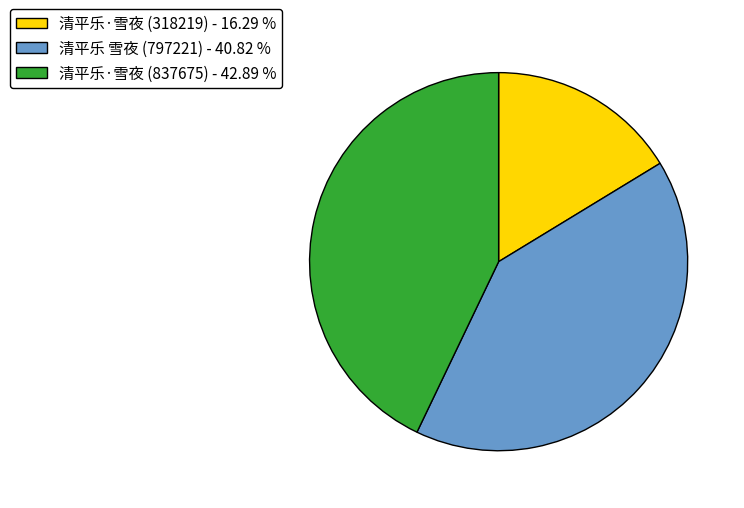

Approximately how many times larger is the value at 清平乐·雪夜 (837675) - 42.89 % compared to 清平乐·雪夜 (318219) - 16.29 %?

2.6